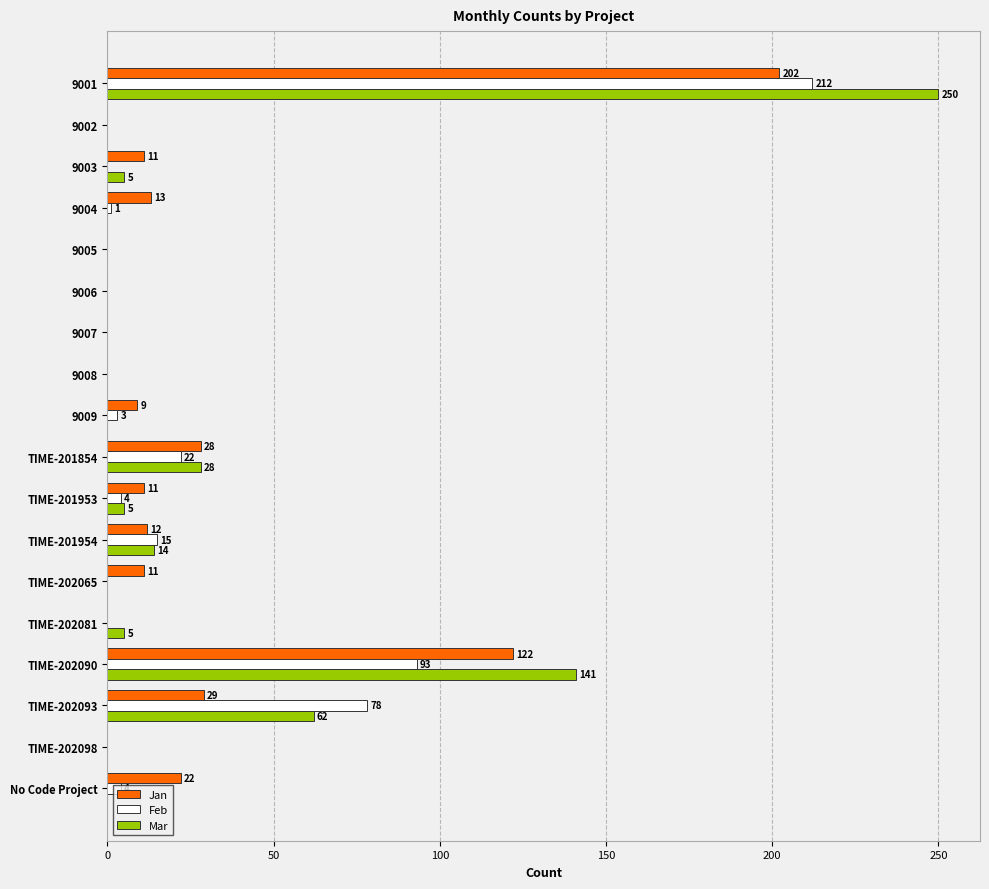

What is the sum of all Jan values?

470